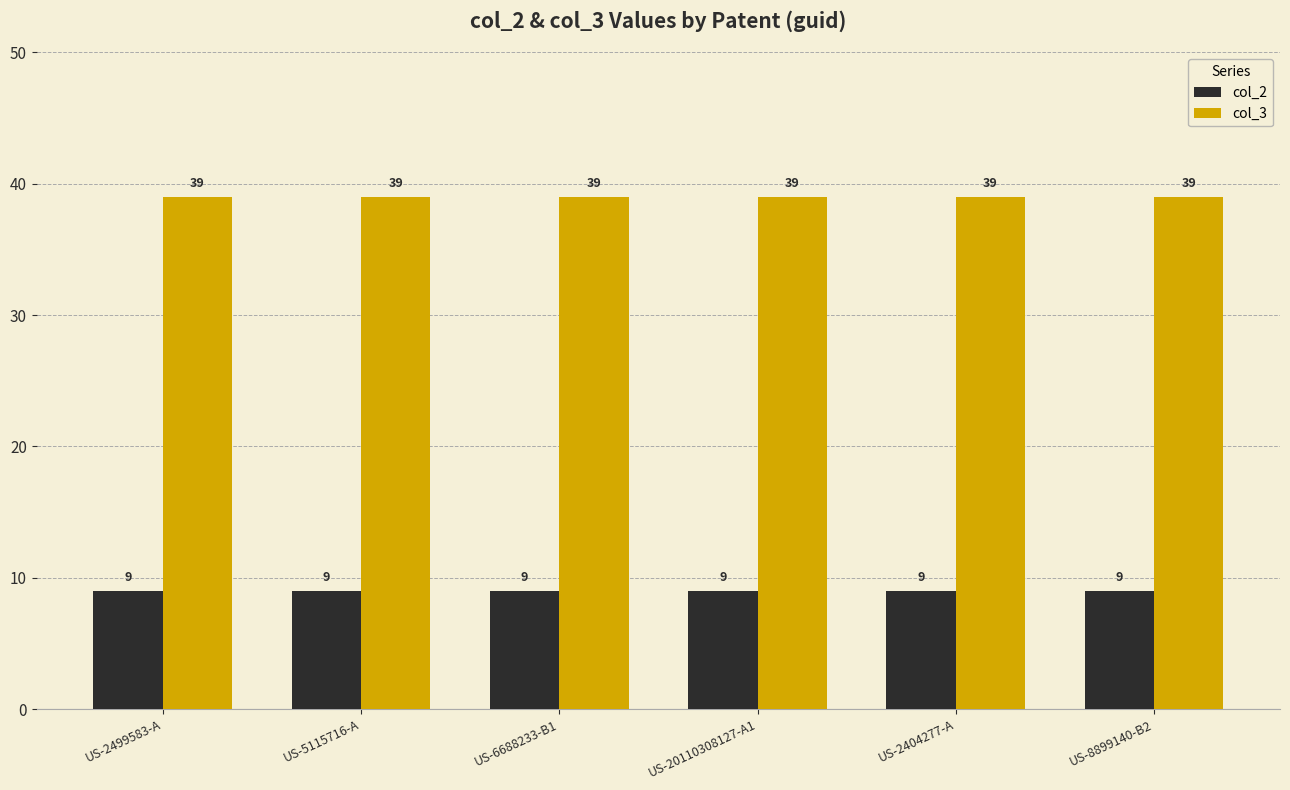

What is the maximum value shown in the chart?

39